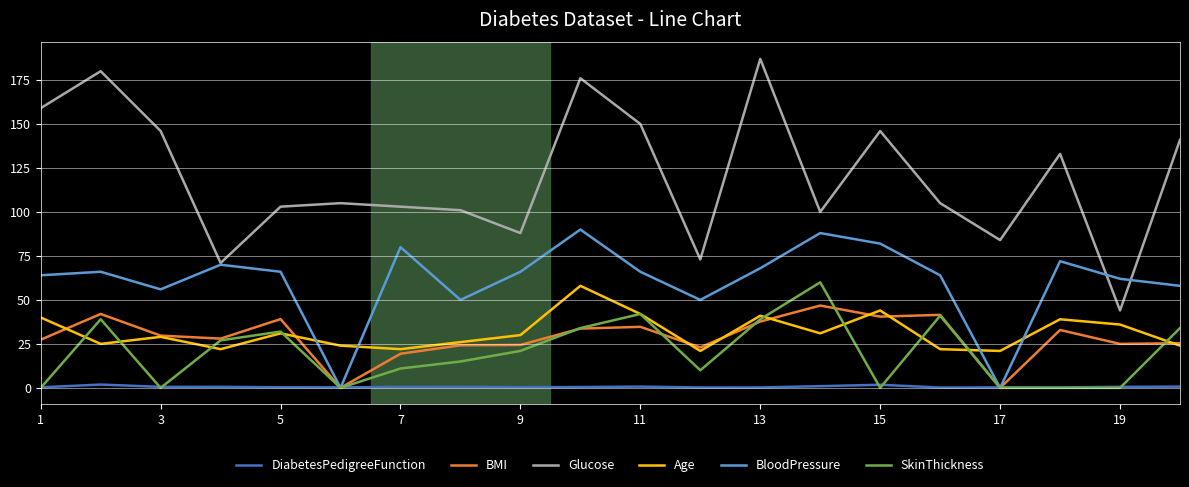

What is the maximum value for Glucose?

187.0